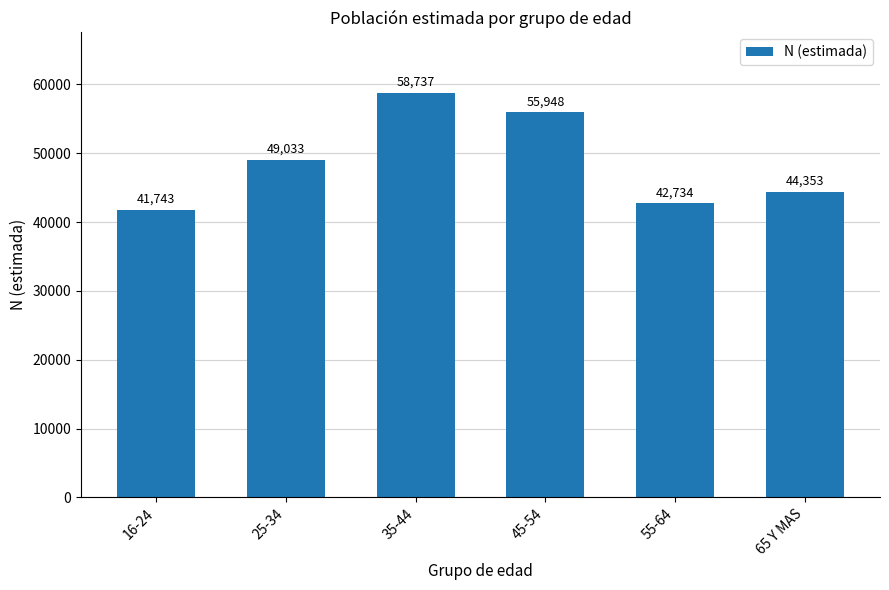

Approximately how many times larger is the value at 35-44 compared to 25-34?

1.2